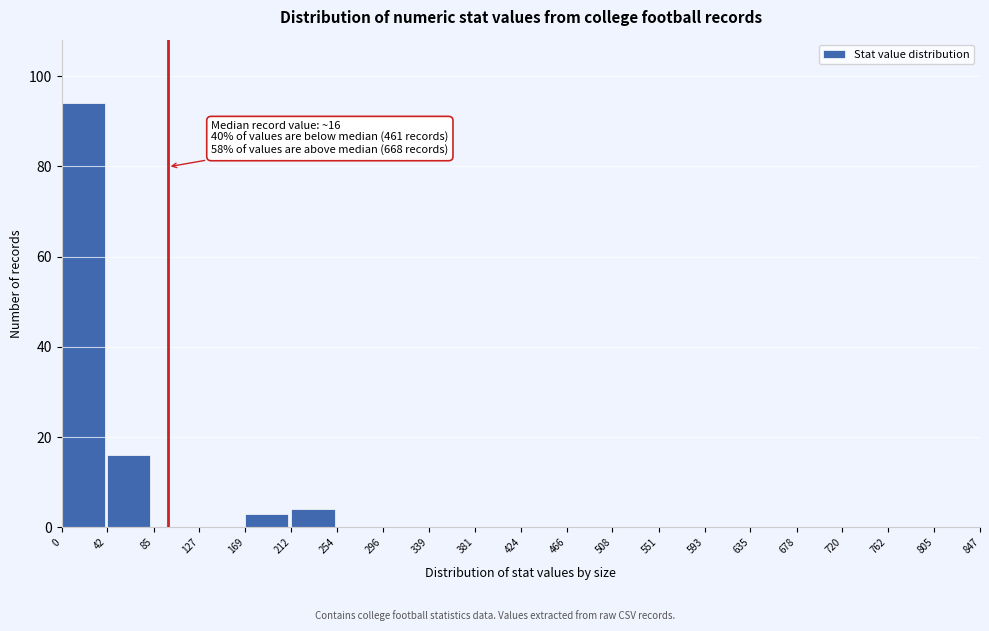

Which range on the x-axis has the tallest bar?

0 to 42